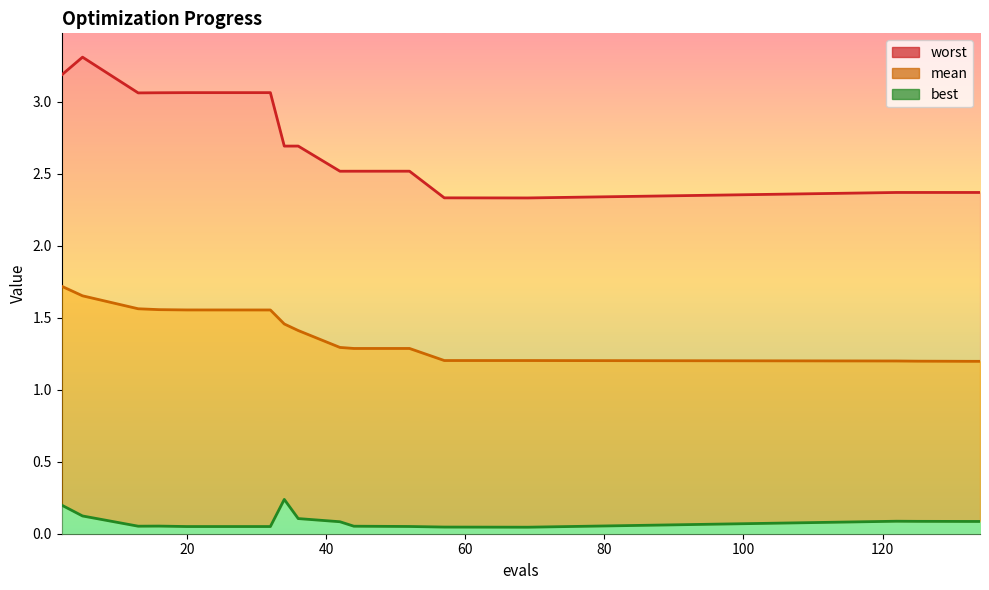

List the labels in order of best value, smallest first.

69, 57, 20, 32, 52, 44, 13, 16, 42, 134, 132, 129, 125, 122, 36, 5, 2, 34